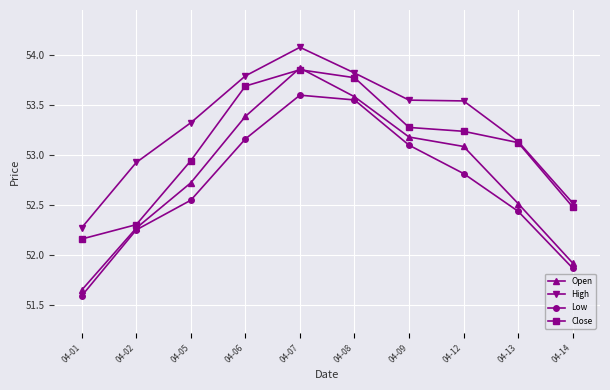

What is the difference between the maximum and minimum values in the Open series?

2.2